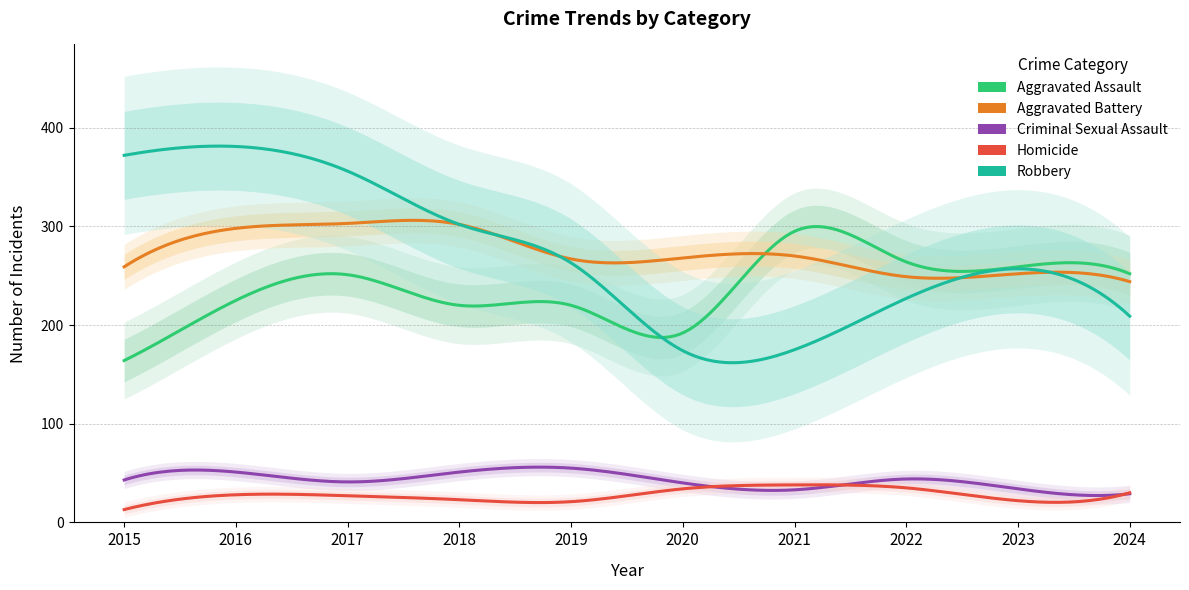

What is the maximum value shown in the chart?

381